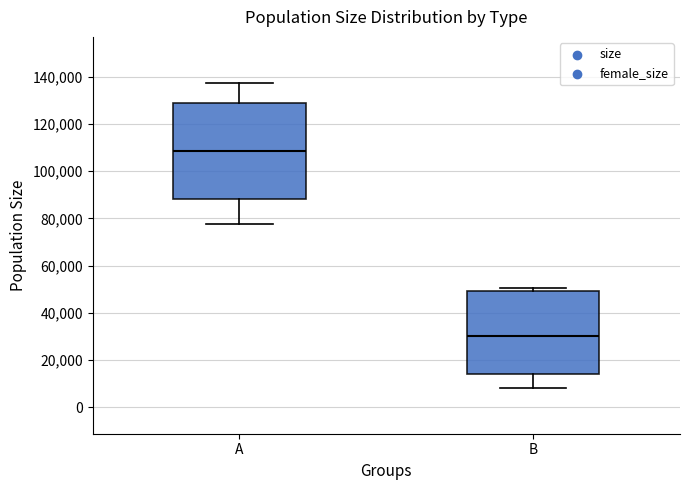

Which box's median line is the highest?

A